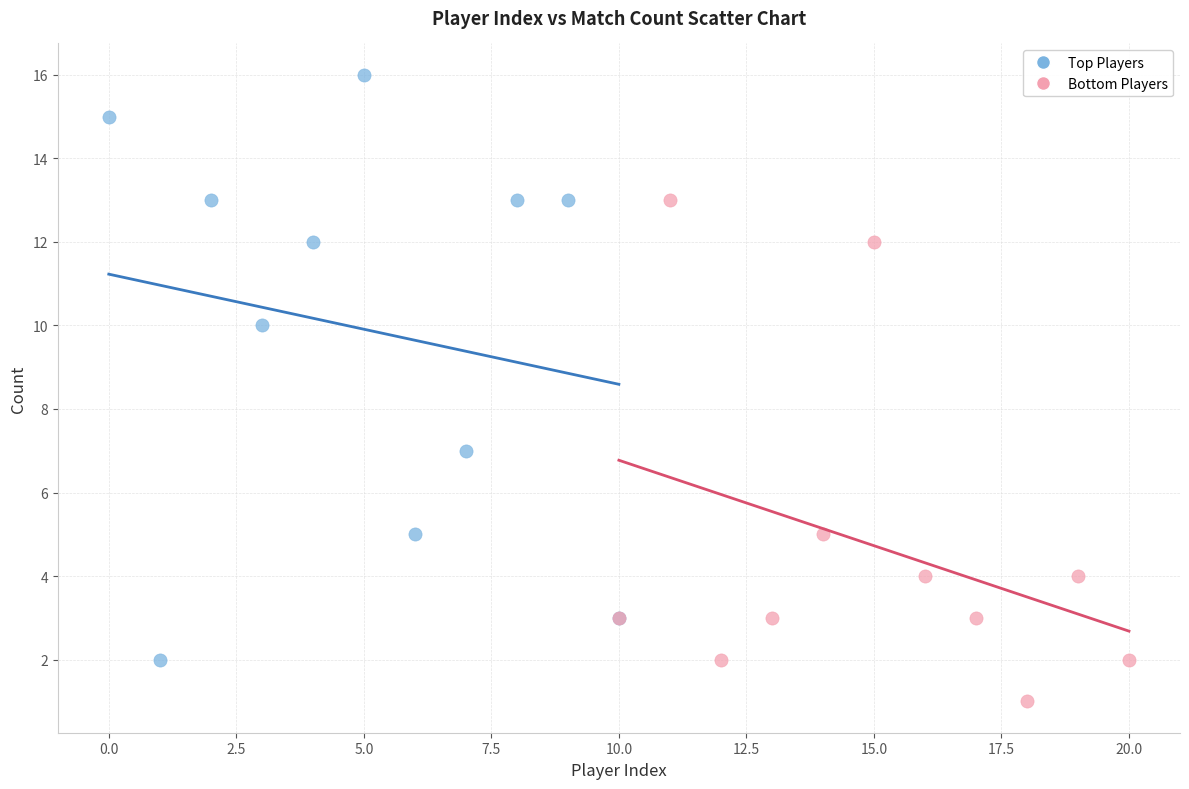

Which series reaches the minimum Y coordinate?

Bottom Players